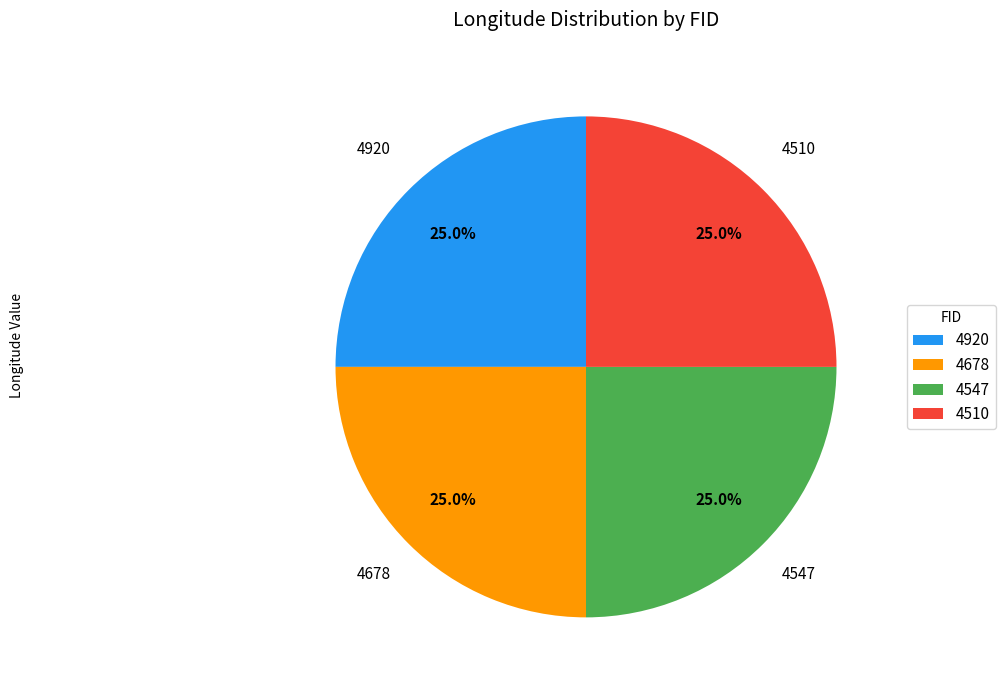

Does 4510 represent more than half of the total?

No